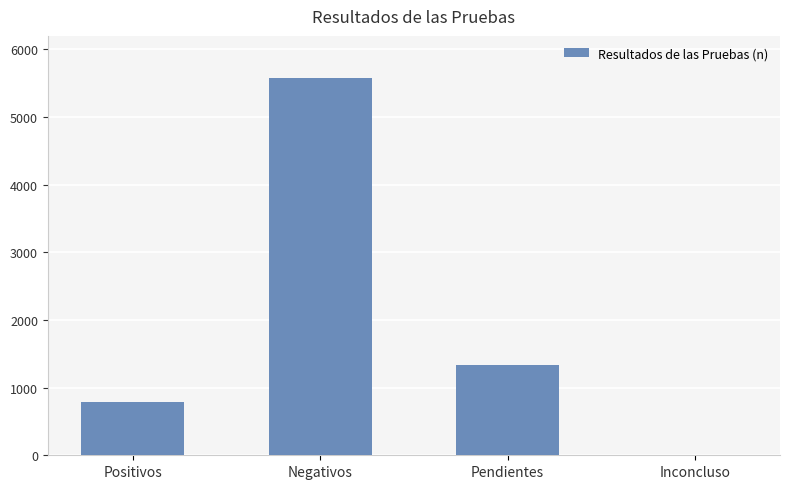

True or false: the data shows 1416 at Positivos.

False